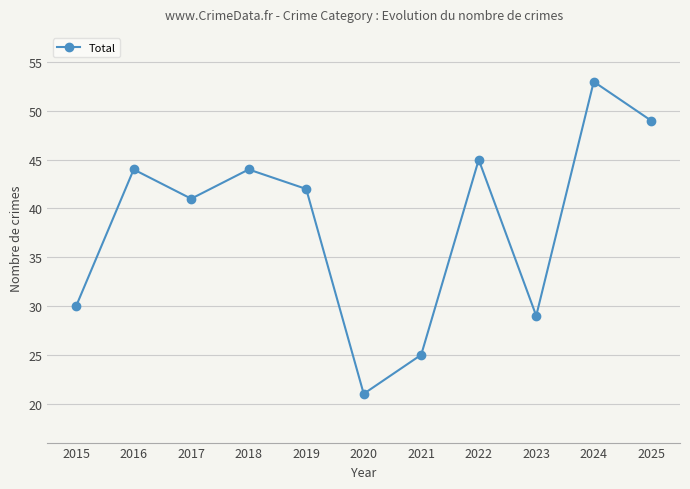

What is the value of the 11th point from the left?

49